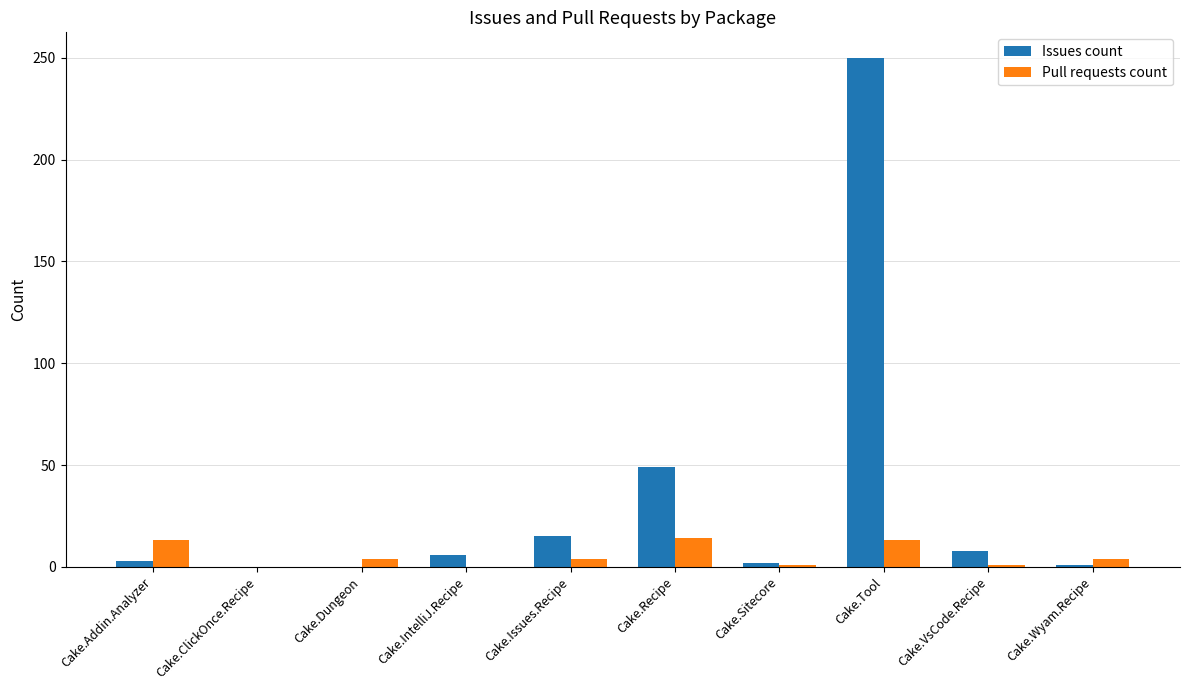

At which label does Pull requests count first exceed 4?

Cake.Addin.Analyzer